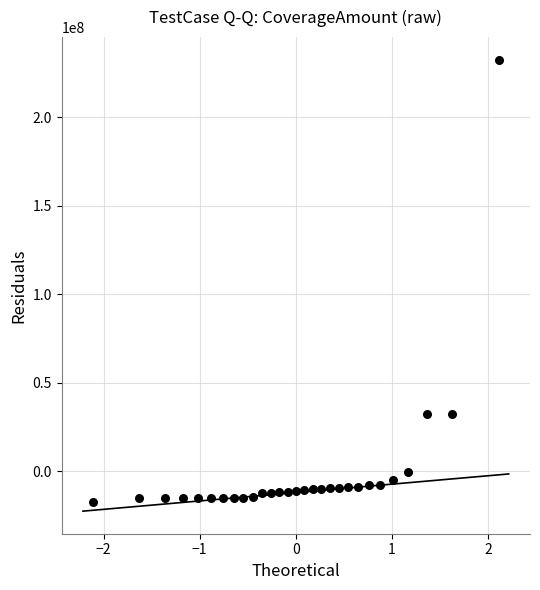

What is the range of X values (max minus min)?

4.2